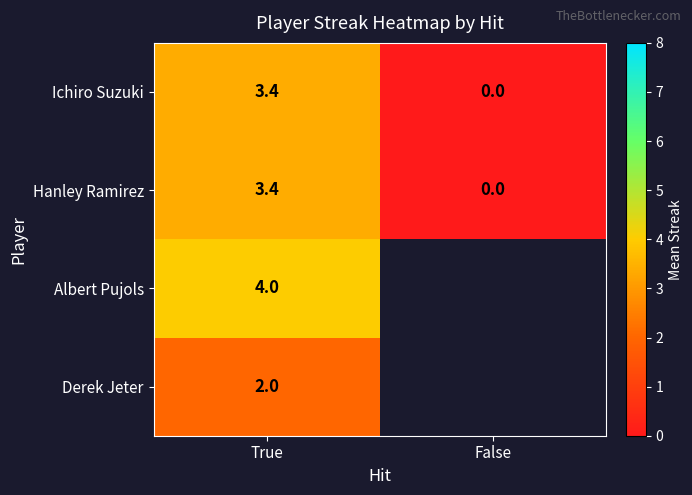

The Hanley Ramirez series shows 0.0 at False. True or false?

True